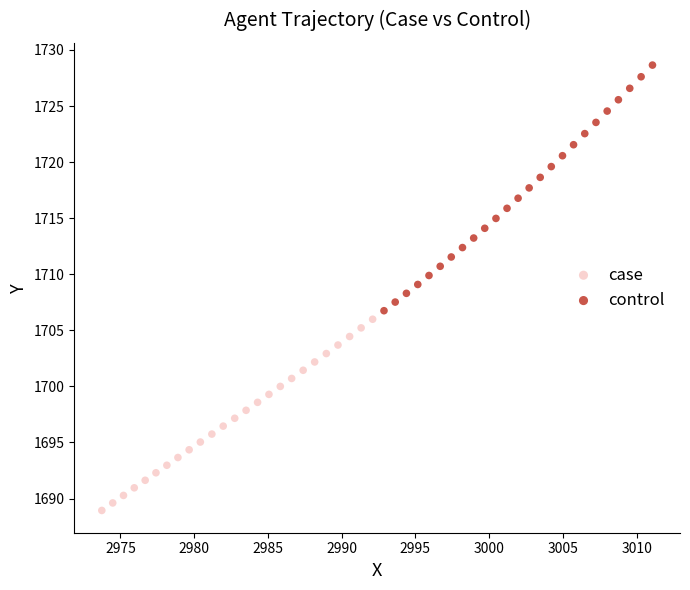

Which series reaches the minimum Y coordinate?

case